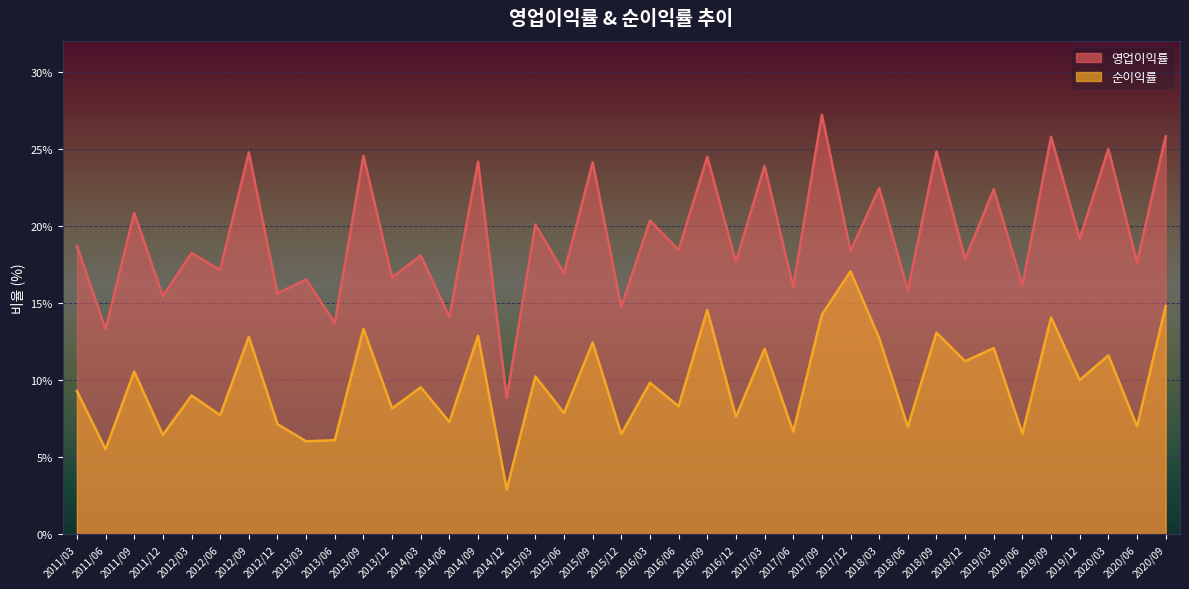

Which has a higher value, 2018/06 or 2019/09?

2019/09